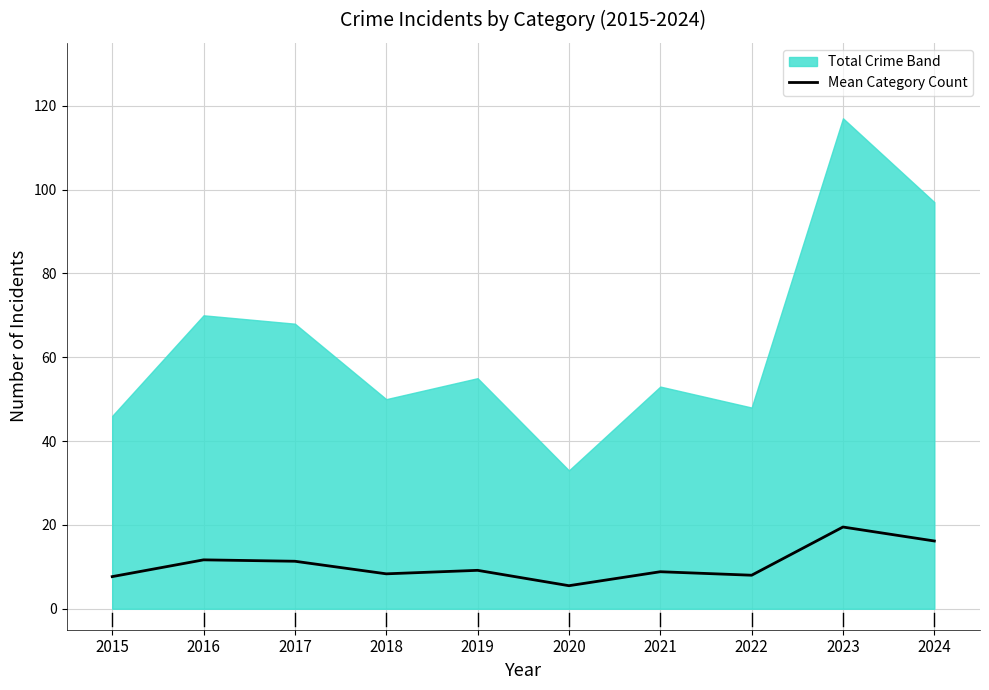

Where does the data first go above 9?

2016